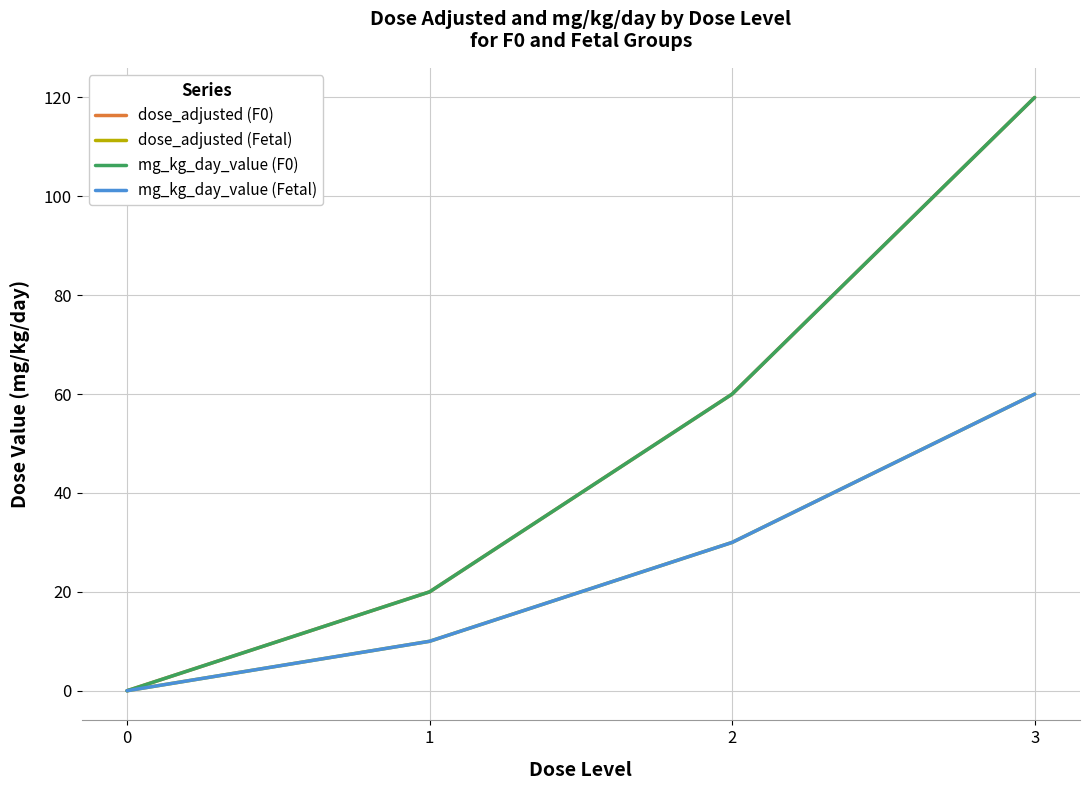

Does the chart have visible grid lines?

Yes